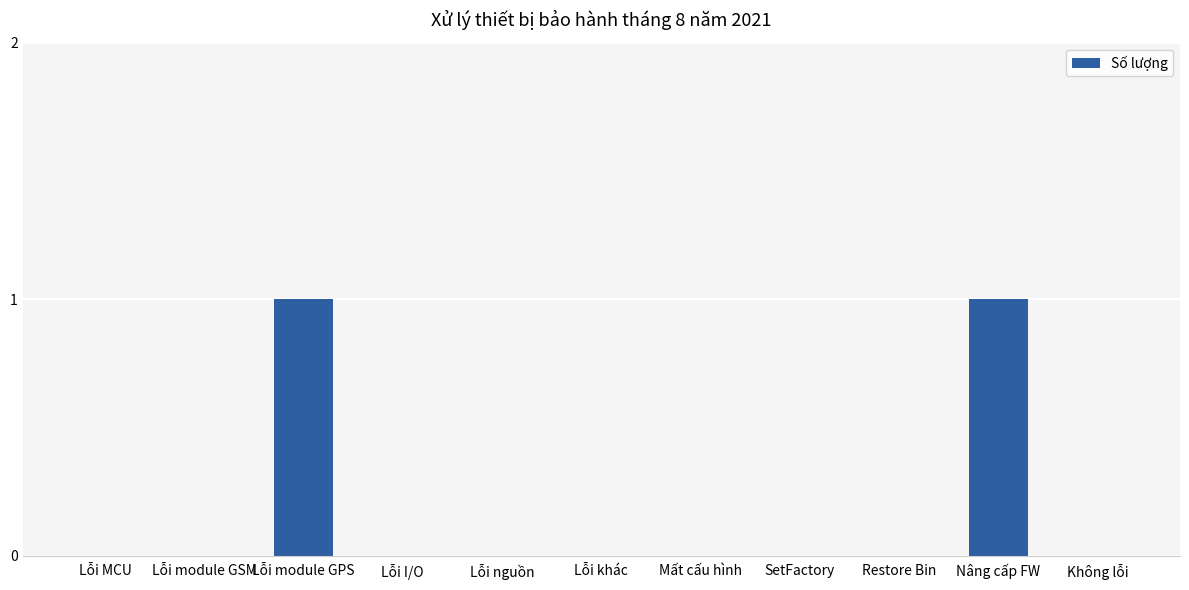

What is the greatest value displayed?

1